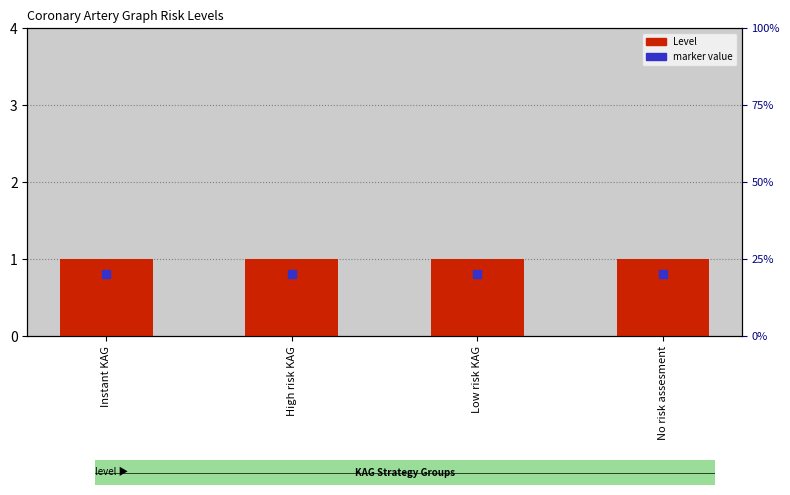

Which series has the widest spread of Y values?

Level